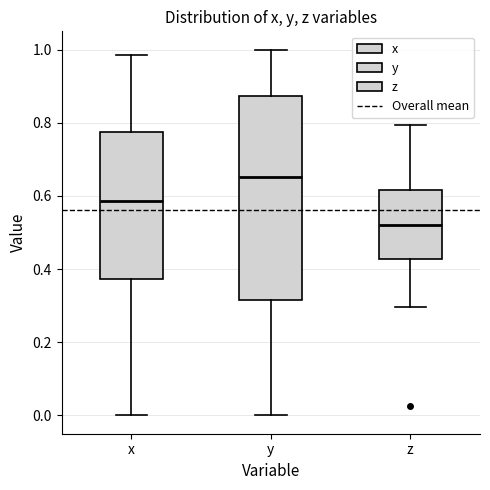

Which box is the tallest, from its lower edge to its upper edge?

y